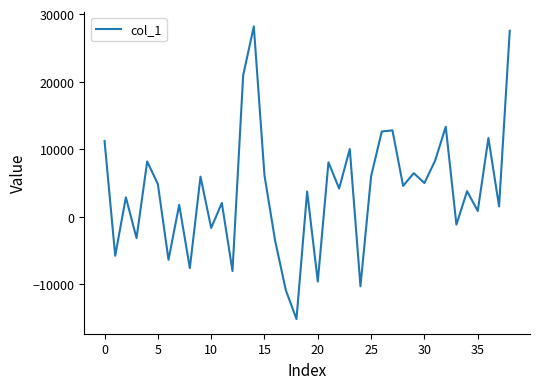

How many lines are shown in the chart?

1